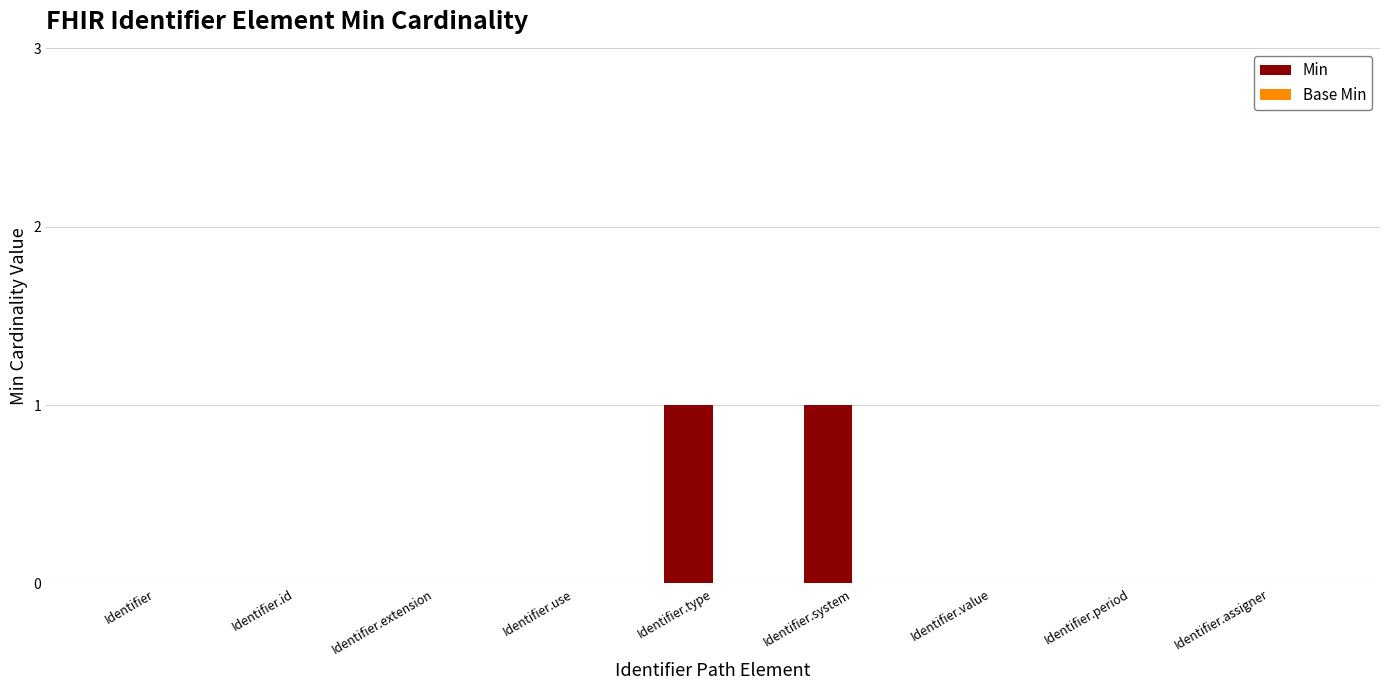

Is it true that the value at Identifier.system is 1?

True